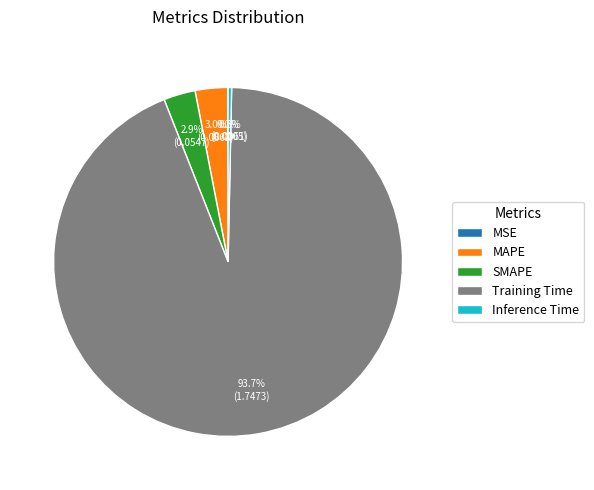

To the nearest percent, what is the difference between the largest and smallest slice percentages?

94%